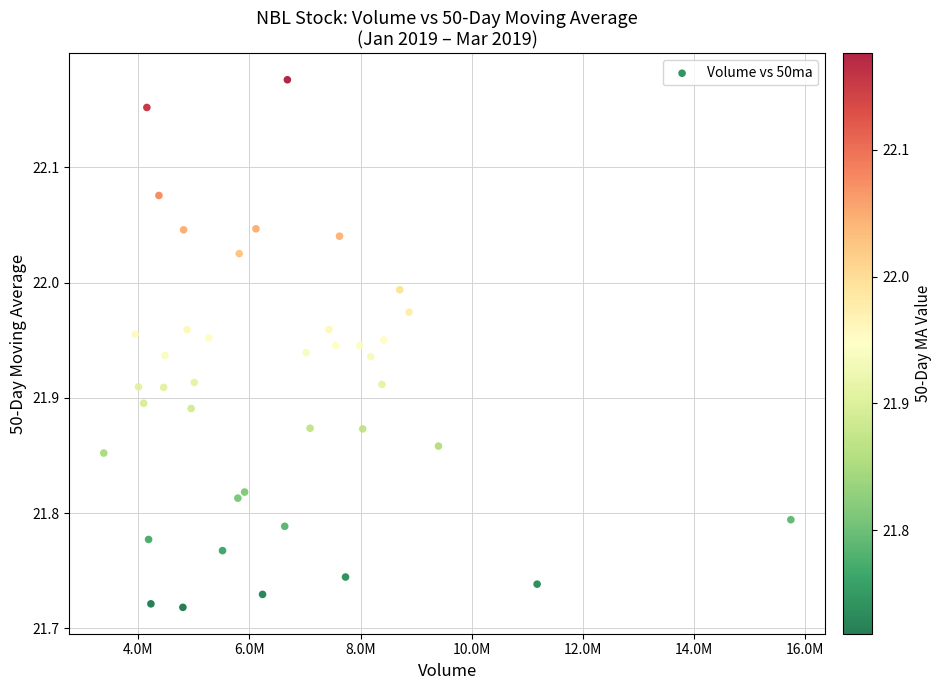

What is the range of X values (max minus min)?

12362500.0